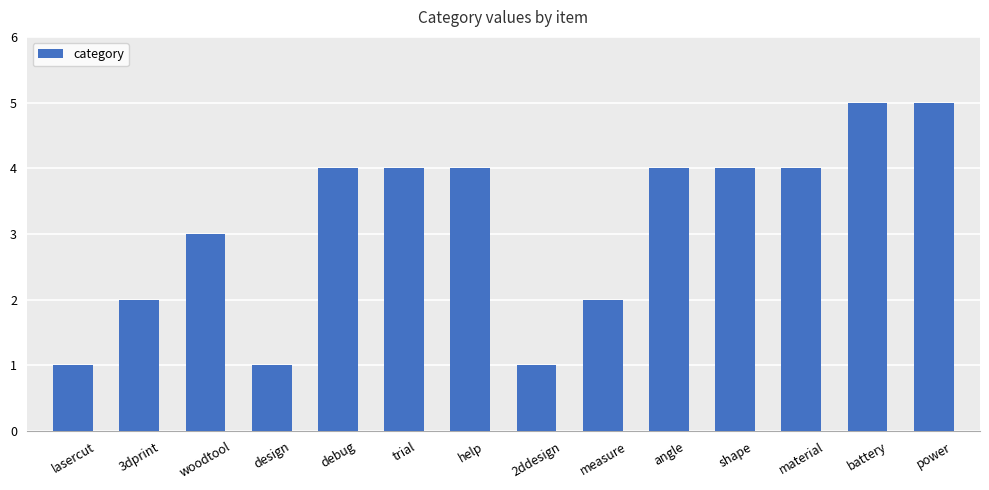

What is the greatest value displayed?

5